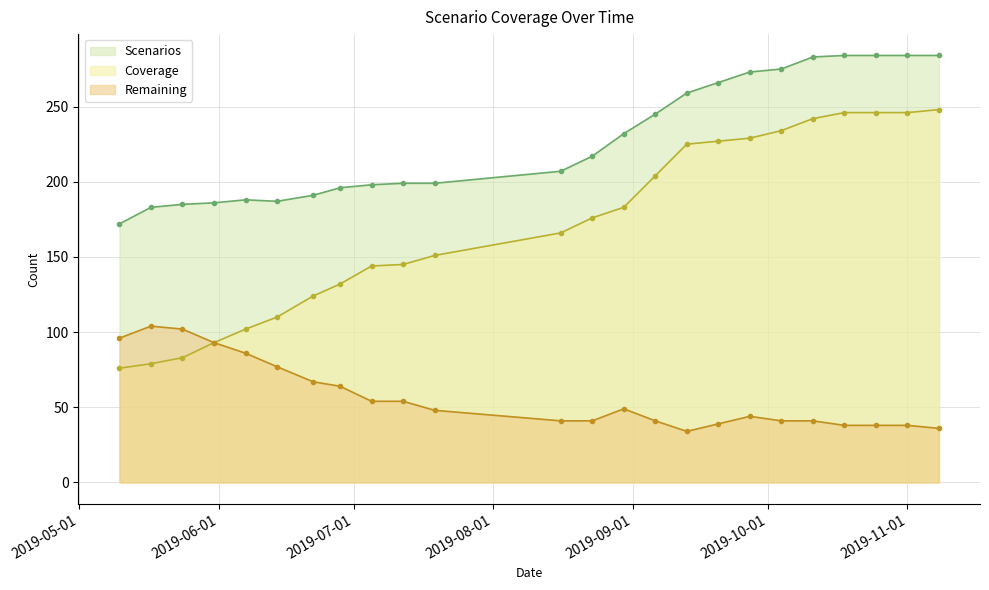

Rank the categories by Scenarios value from lowest to highest.

2019-05-10, 2019-05-17, 2019-05-24, 2019-05-31, 2019-06-14, 2019-06-07, 2019-06-22, 2019-06-28, 2019-07-05, 2019-07-12, 2019-07-19, 2019-08-16, 2019-08-23, 2019-08-30, 2019-09-06, 2019-09-13, 2019-09-20, 2019-09-27, 2019-10-04, 2019-10-11, 2019-10-18, 2019-10-25, 2019-11-01, 2019-11-08